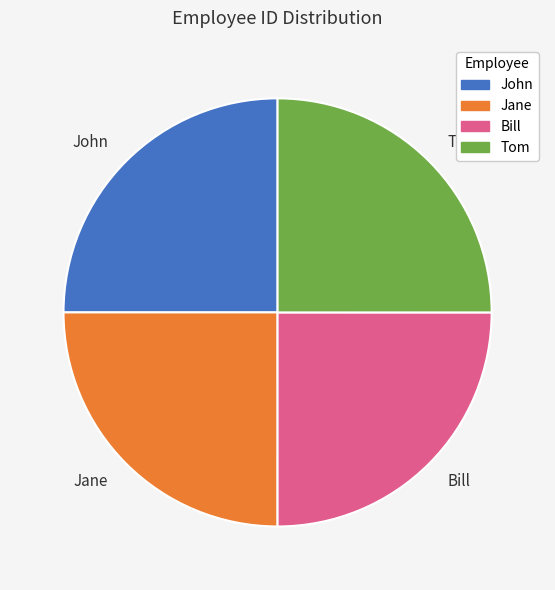

How many slices are in this pie chart?

4